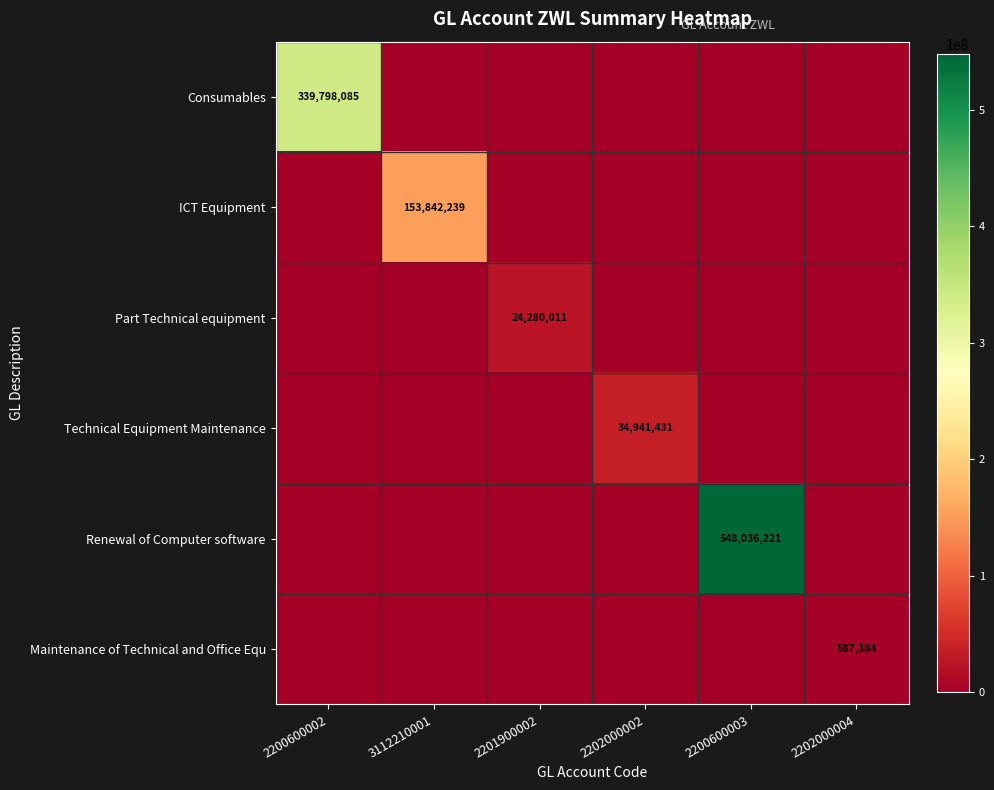

True or false: Maintenance of Technical and Office Equ has a value of 587384 at 2202000004.

True